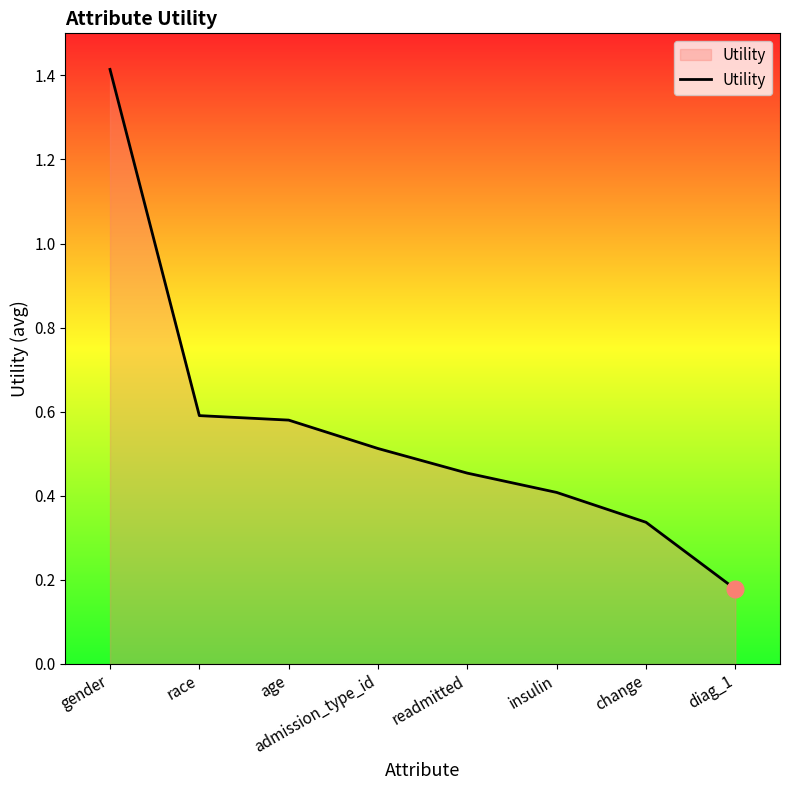

What position from the right is change?

2